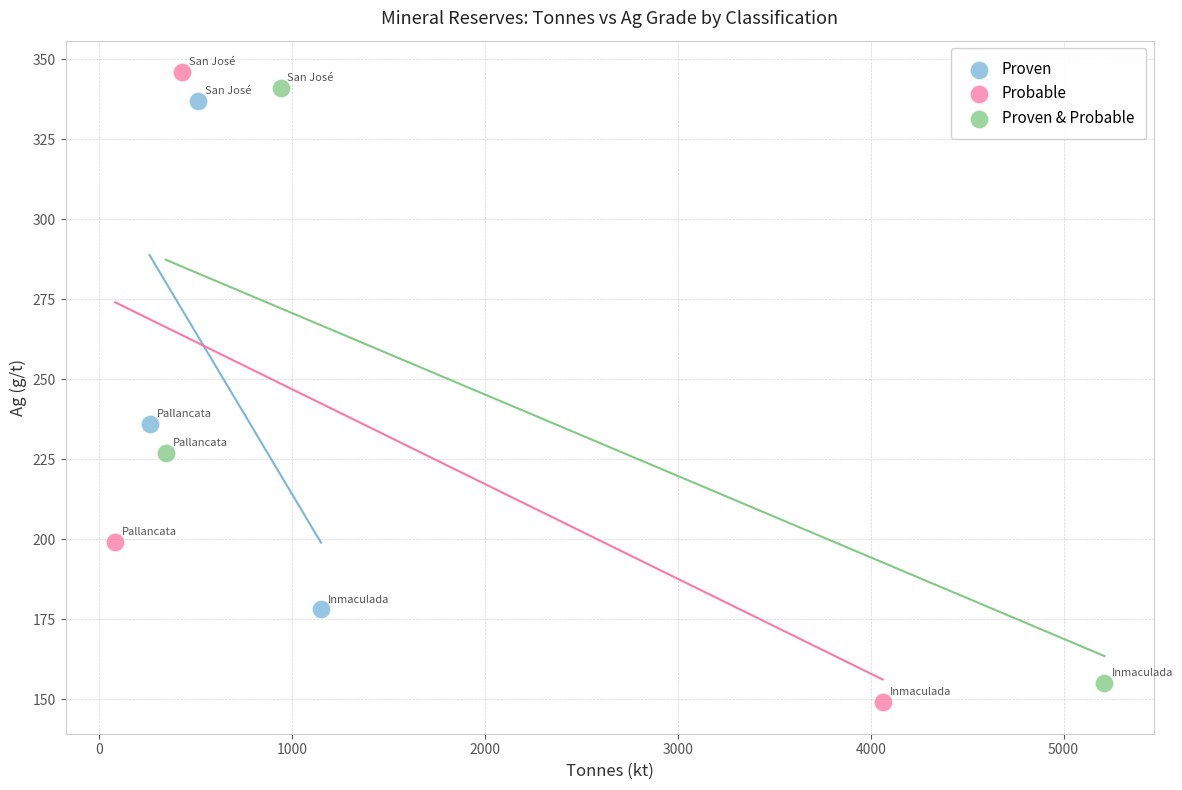

Which series has the largest Y range (max minus min)?

Probable